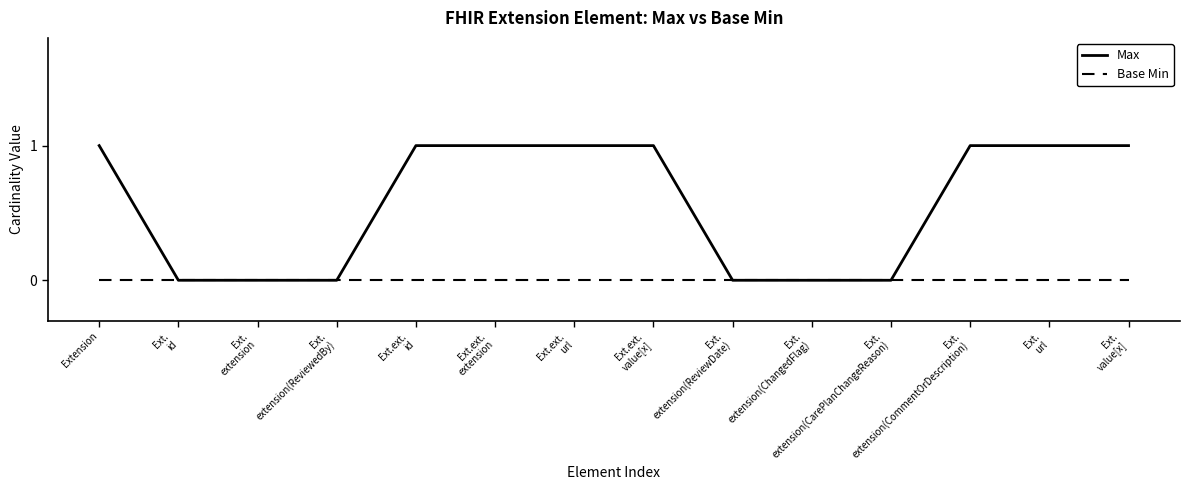

Reading left to right, transcribe all the data shown in this chart.

Max: Extension=1	Ext.
id=0	Ext.
extension=0	Ext.
extension(ReviewedBy)=0	Ext.ext.
id=1	Ext.ext.
extension=1	Ext.ext.
url=1	Ext.ext.
value[x]=1	Ext.
extension(ReviewDate)=0	Ext.
extension(ChangedFlag)=0	Ext.
extension(CarePlanChangeReason)=0	Ext.
extension(CommentOrDescription)=1	Ext.
url=1	Ext.
value[x]=1
Base Min: Extension=0	Ext.
id=0	Ext.
extension=0	Ext.
extension(ReviewedBy)=0	Ext.ext.
id=0	Ext.ext.
extension=0	Ext.ext.
url=0	Ext.ext.
value[x]=0	Ext.
extension(ReviewDate)=0	Ext.
extension(ChangedFlag)=0	Ext.
extension(CarePlanChangeReason)=0	Ext.
extension(CommentOrDescription)=0	Ext.
url=0	Ext.
value[x]=0